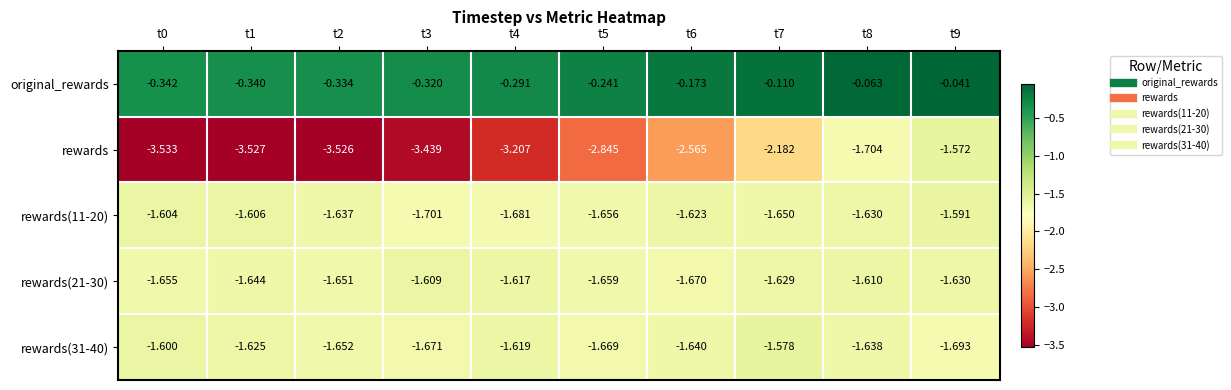

What is the smallest value displayed?

-3.5